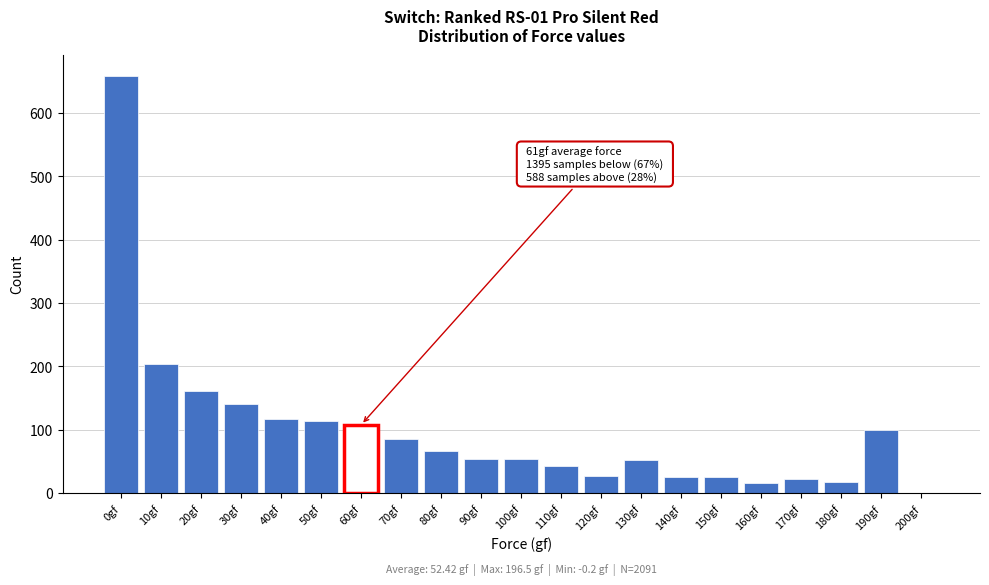

At which category does the chart reach its peak across all series?

0gf